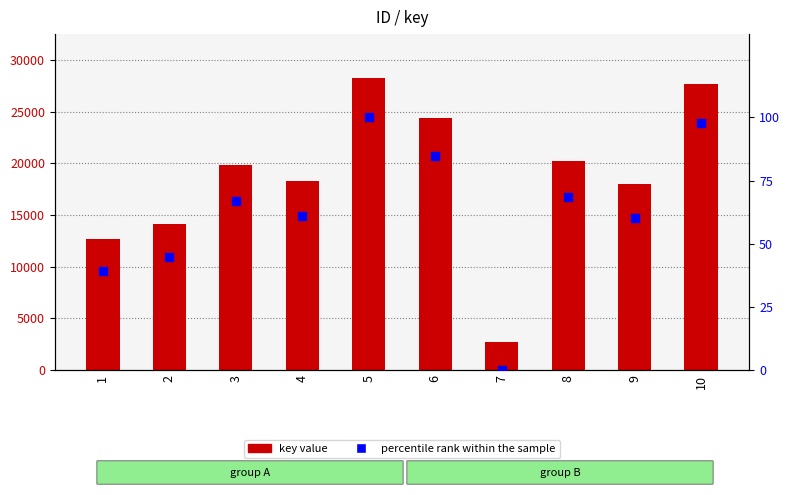

What is the total value across all series at 10?

27776.7